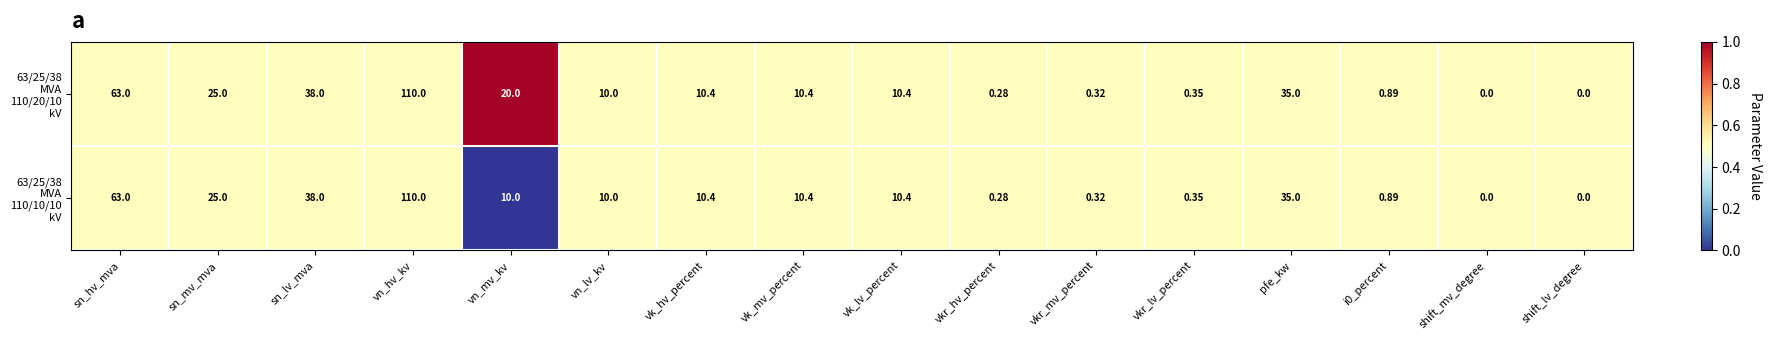

At which category does the chart reach its peak across all series?

vn_hv_kv